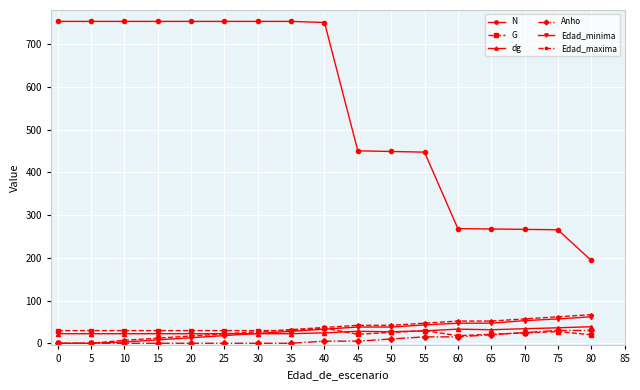

The value of Edad_maxima at 70 is 57.0. True or false?

True